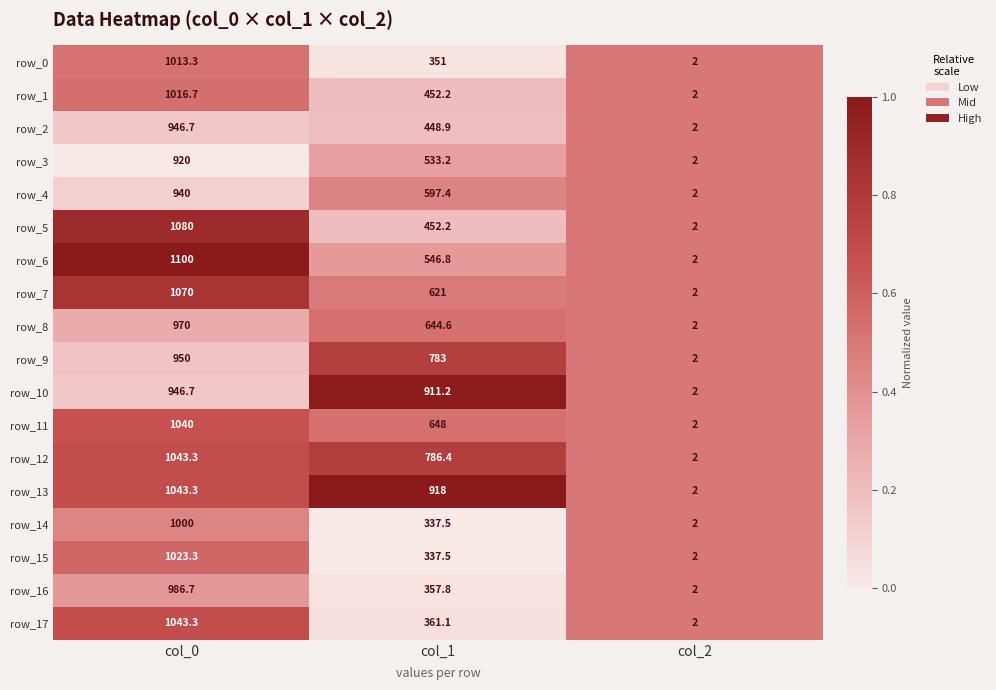

List the labels in order of row_4 value, largest first.

col_0, col_1, col_2